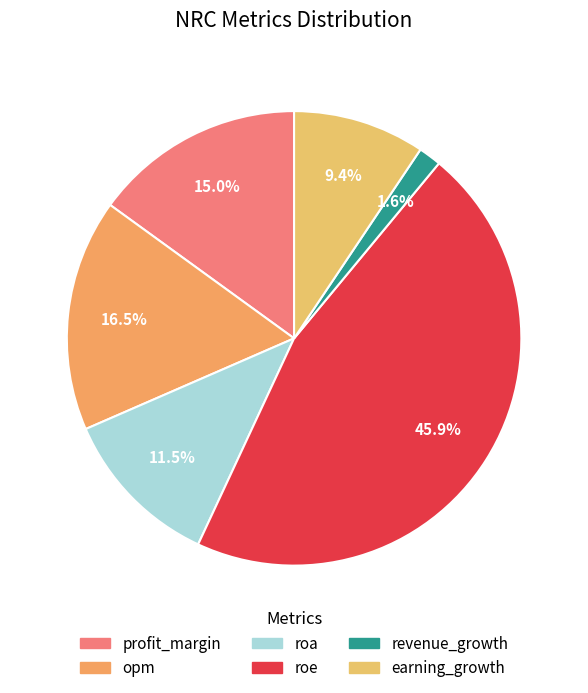

To the nearest percent, what is the average slice percentage?

17%